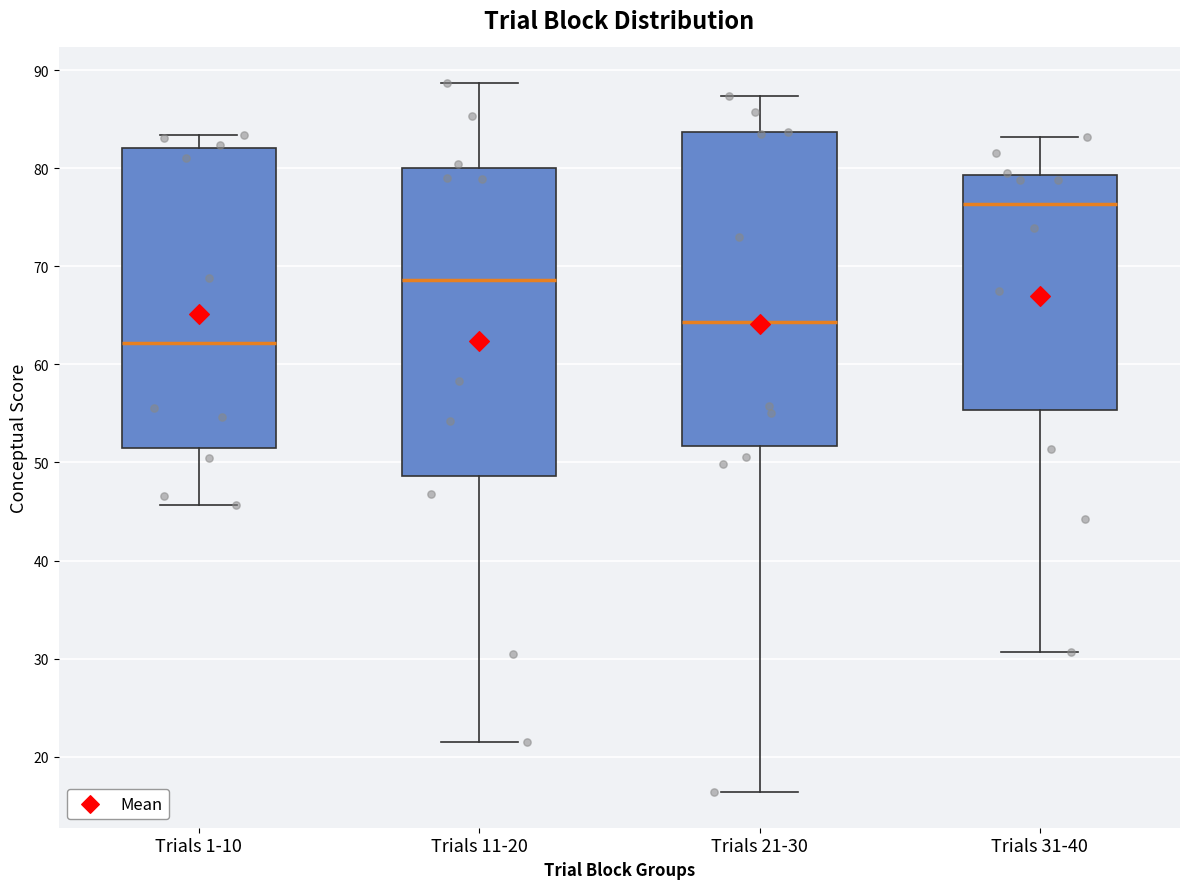

Where is the lower edge of the box for Trials 11-20 on the y-axis? The values are not printed on the chart, so give them approximately, as read against the axis.

49